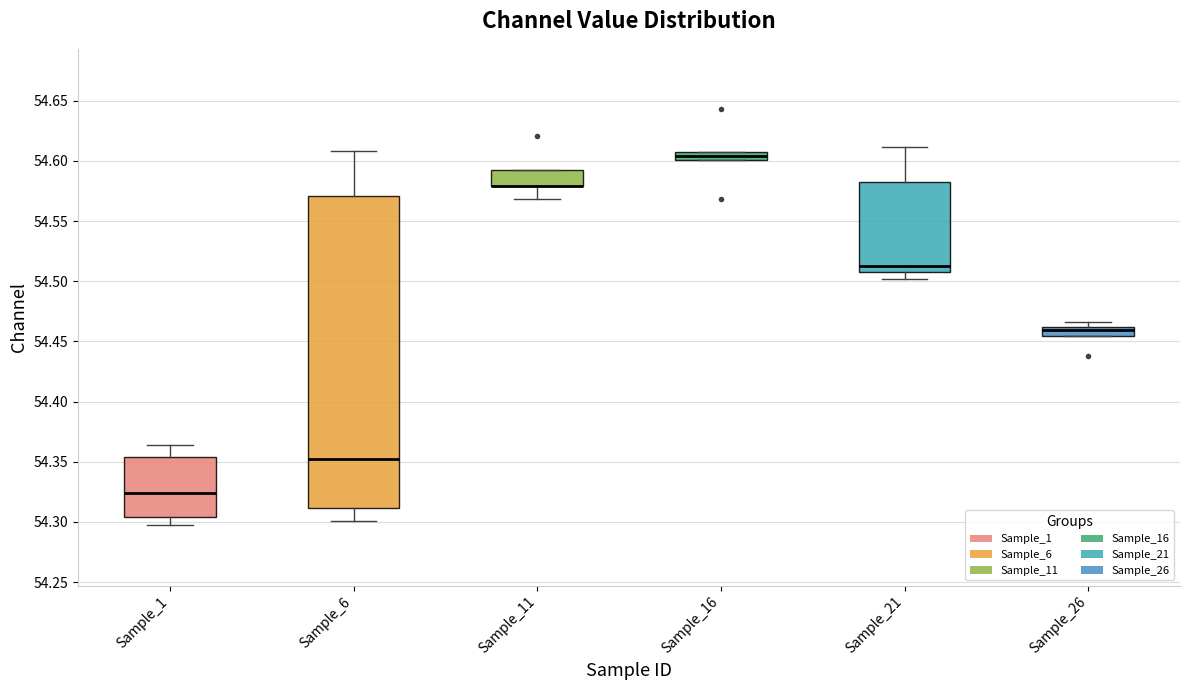

Comparing the boxes themselves (not the whiskers), which one is the tallest?

Sample_6